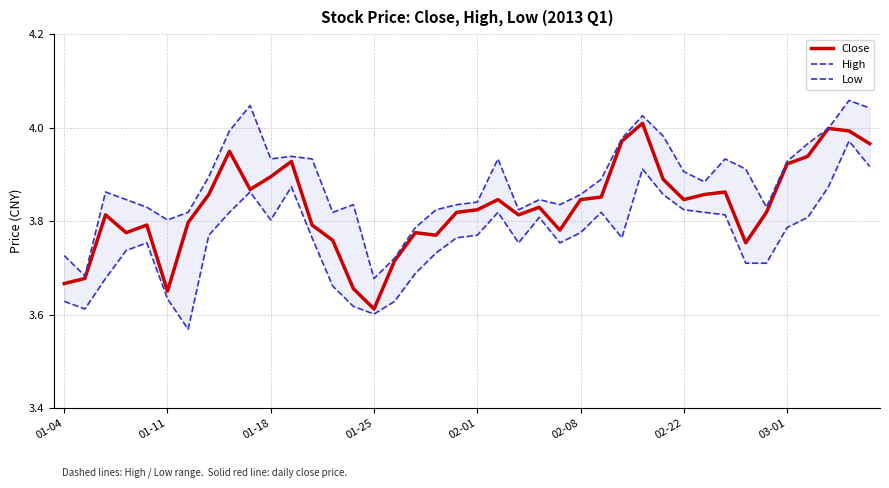

What is the value of the Low point at the 16th from the left?

3.6